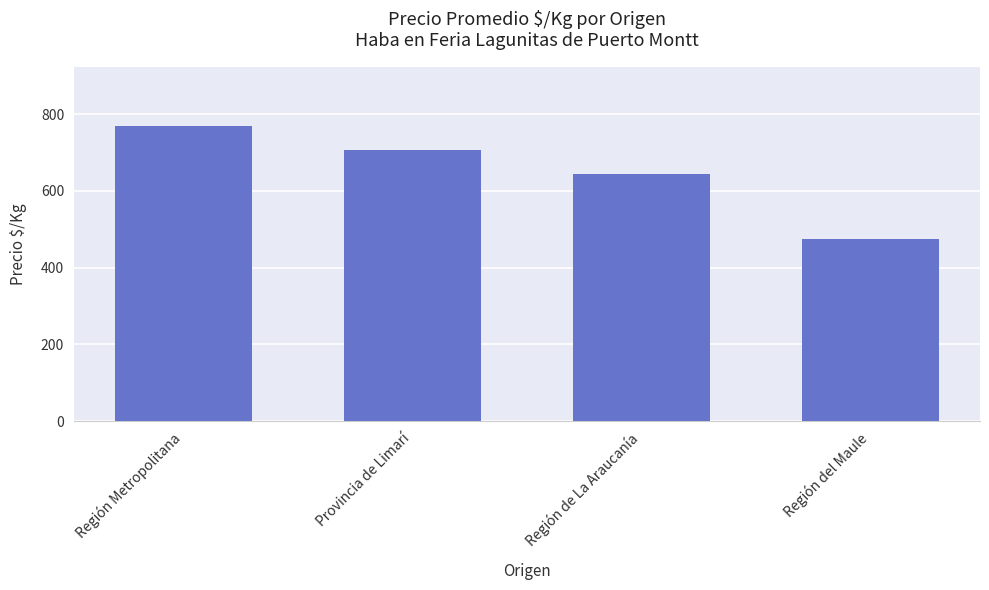

The value at Región de La Araucanía is 305.8. True or false?

False